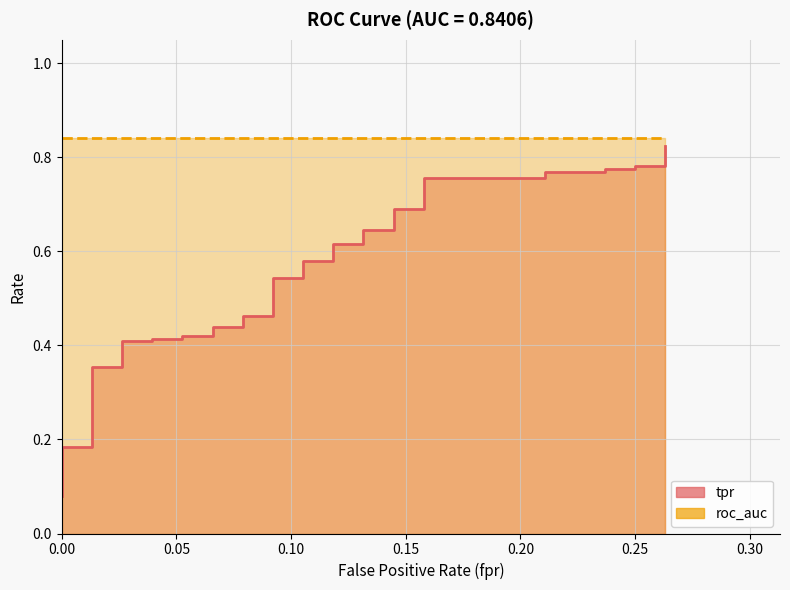

Reading right to left, transcribe all the data shown in this chart.

0.8	0.8	0.8	0.8	0.8	0.8	0.8	0.8	0.8	0.7	0.7	0.6	0.6	0.6	0.6	0.6	0.6	0.5	0.5	0.5	0.5	0.4	0.4	0.4	0.4	0.4	0.4	0.4	0.4	0.4	0.4	0.2	0.2	0.2	0.2	0.2	0.2	0.1	0.1	0.1